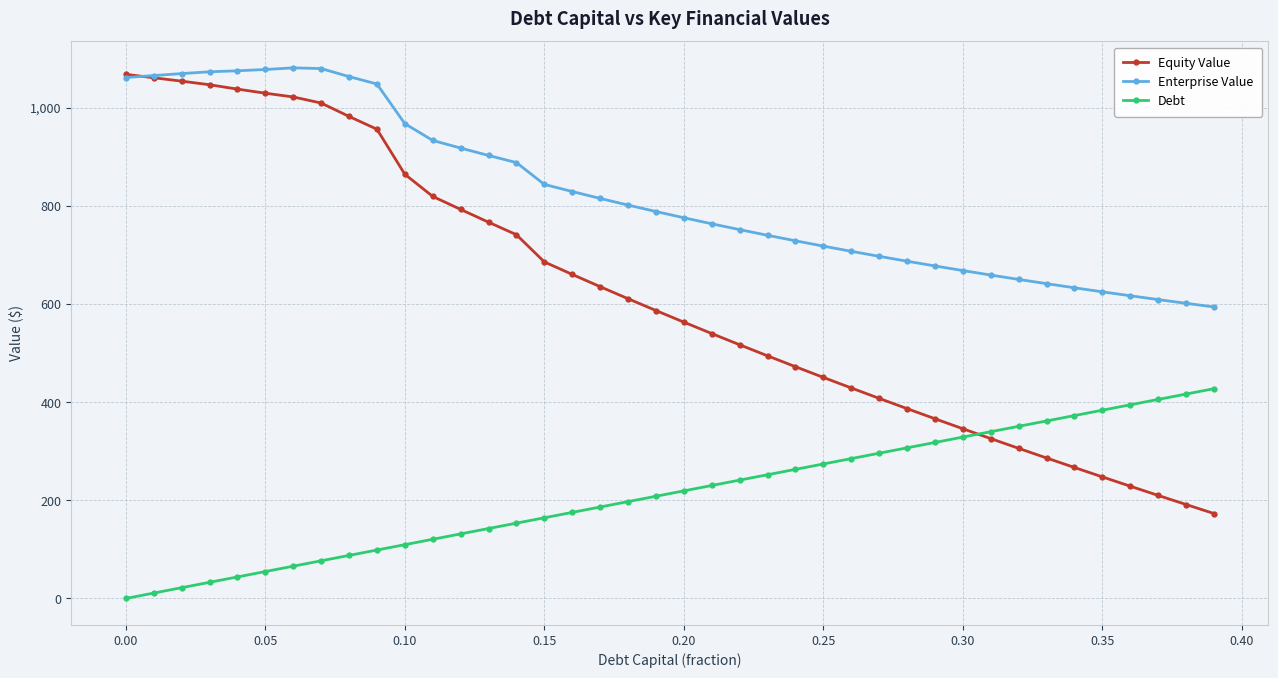

What is the difference between the maximum and second lowest values in the Equity Value series?

876.7